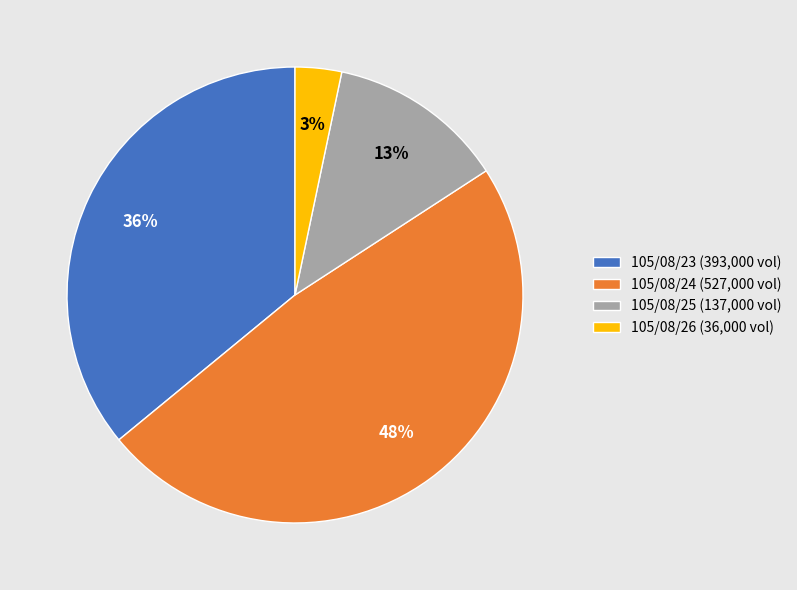

To the nearest percent, what is the combined percentage of 105/08/26 (36,000 vol) and 105/08/23 (393,000 vol)?

39%